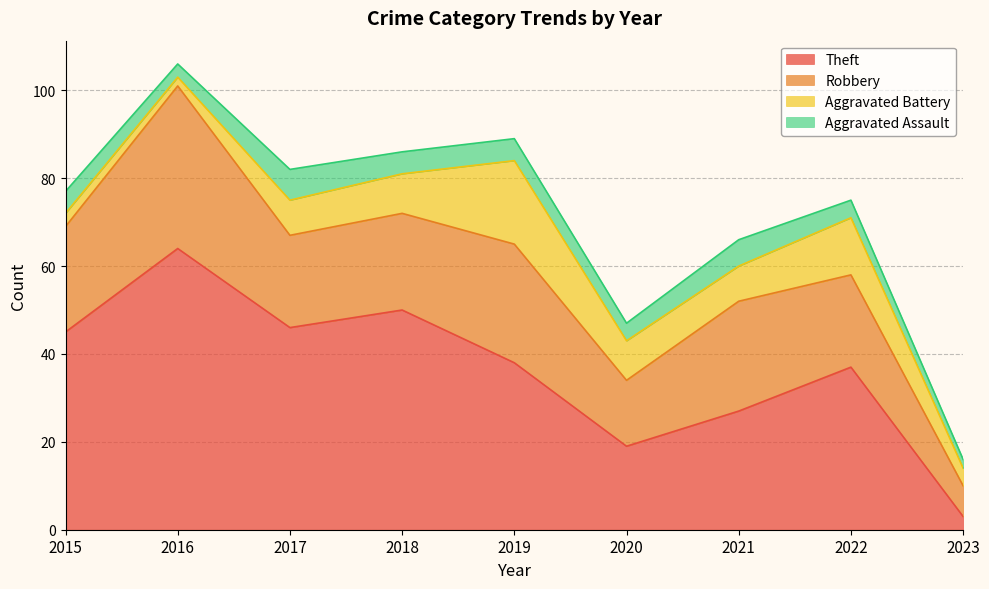

What is the value of the Robbery point at the 3rd from the left?

21